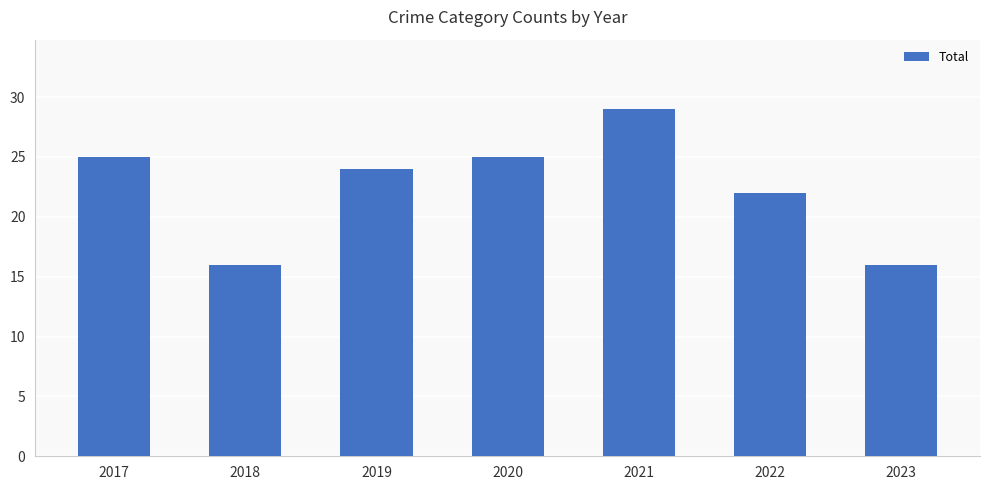

What is the sum of all values?

157